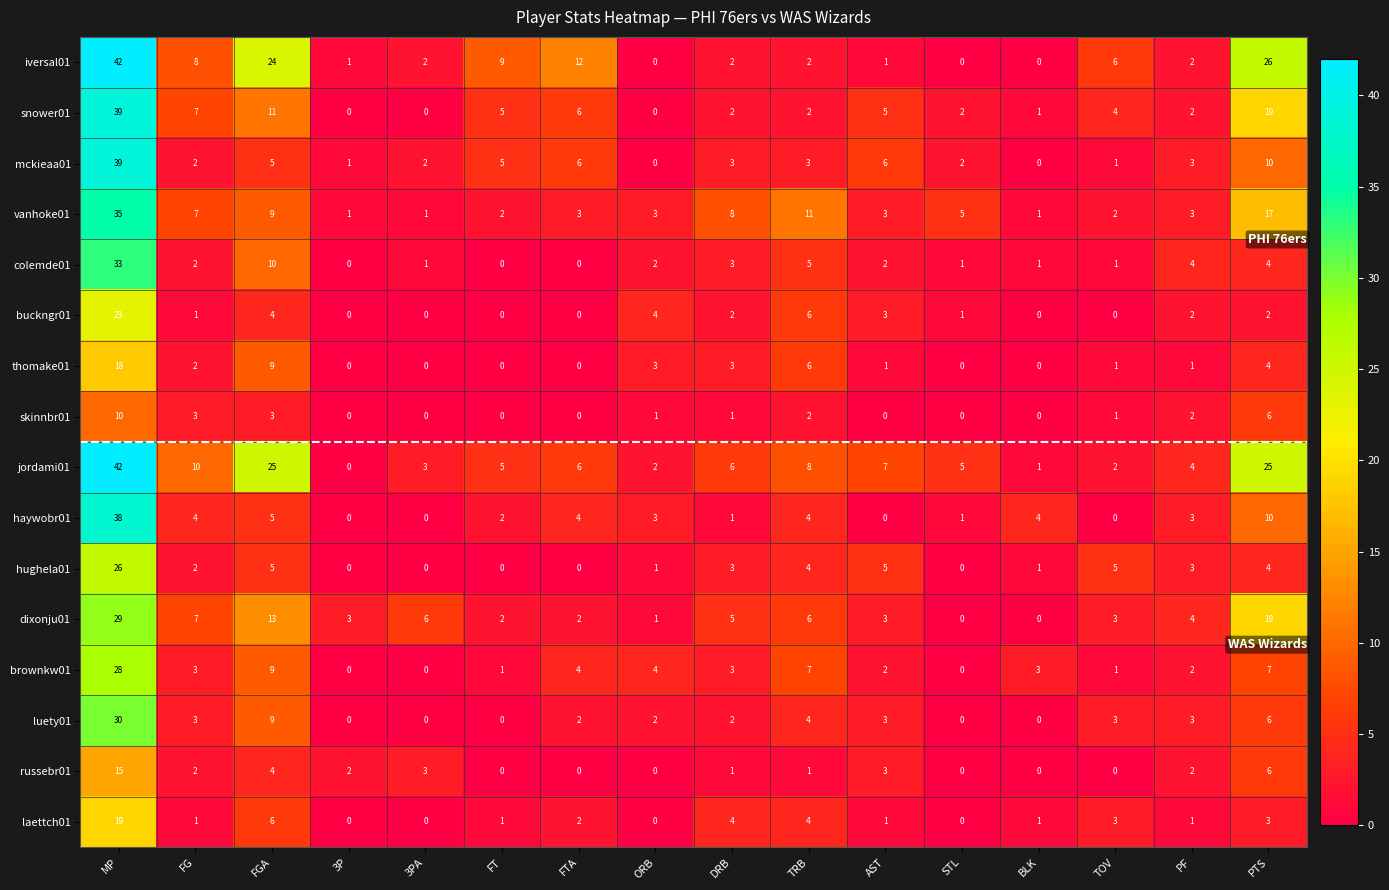

Is it true that buckngr01 equals 0 at 3PA?

True